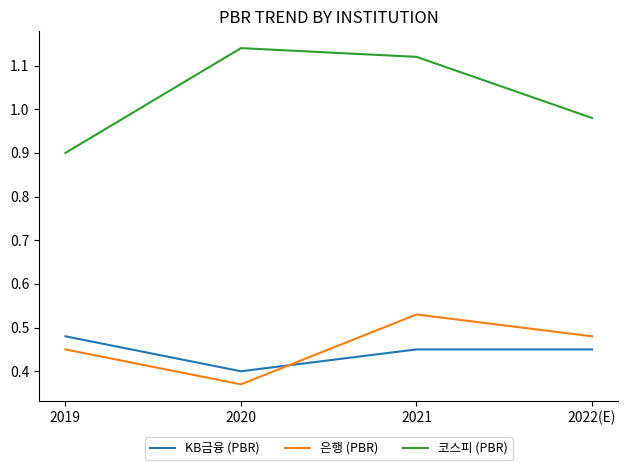

After their last crossing, which series has the higher values: 은행 (PBR) or KB금융 (PBR)?

은행 (PBR)